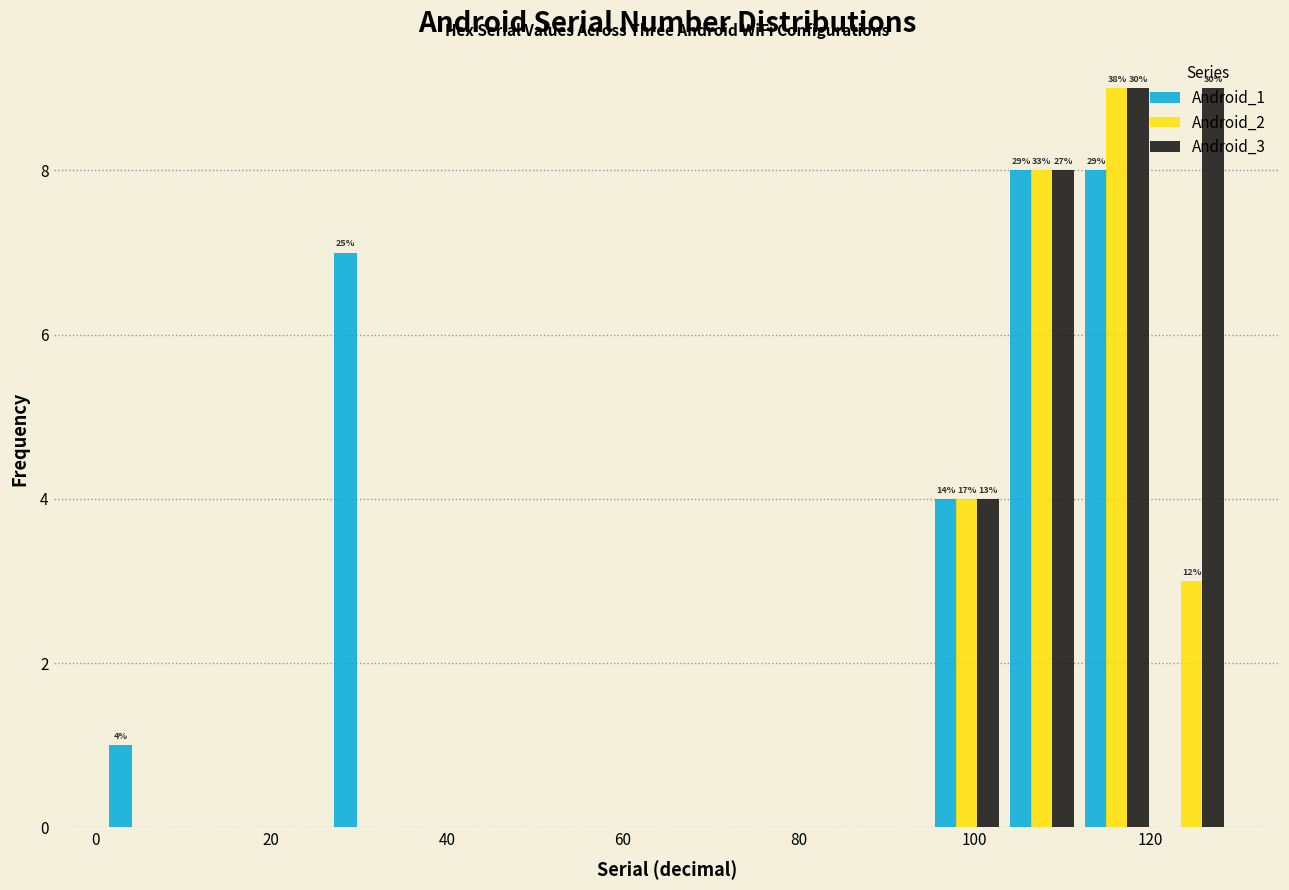

In the Android_2 series, which range on the x-axis has the tallest bar?

112 to 120